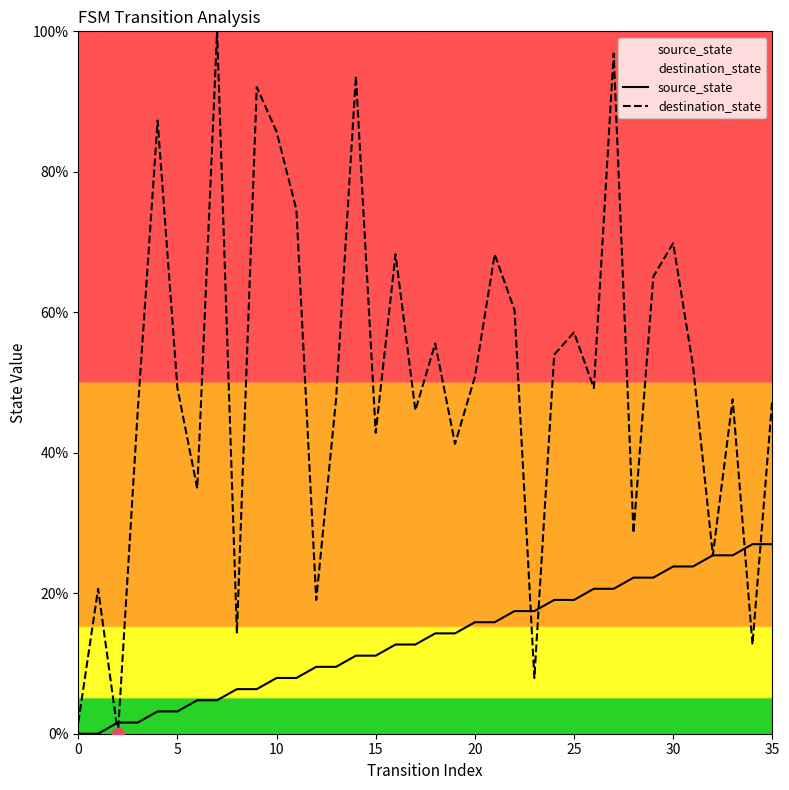

At how many categories does at least one series exceed 5?

34